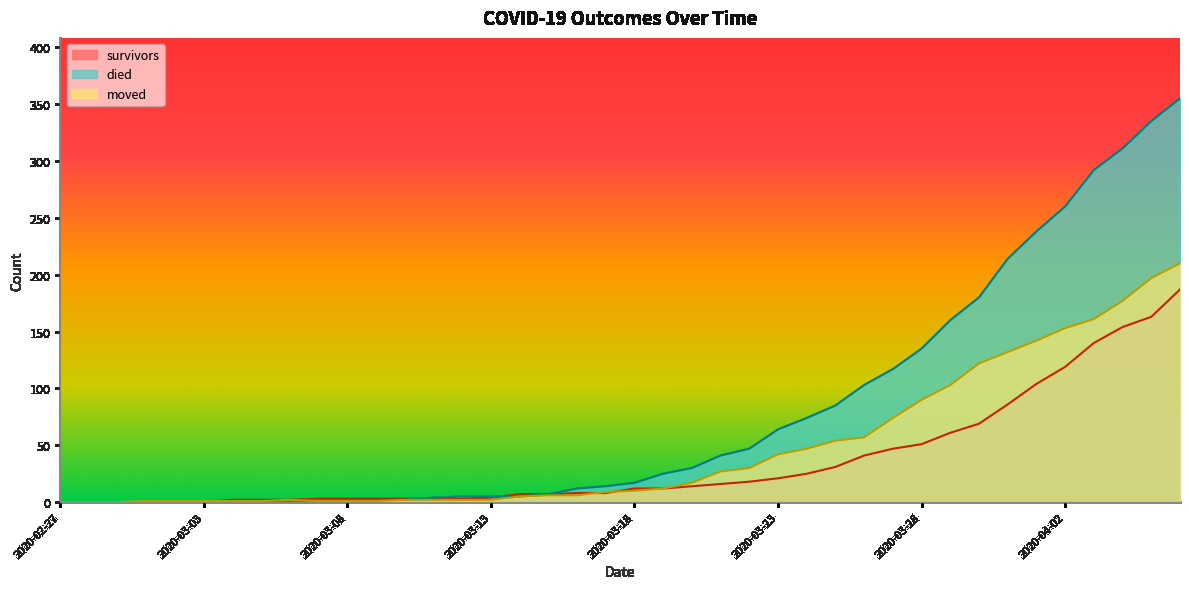

Reading left to right, what are all the values shown in this chart?

survivors: 0	0	0	0	0	0	2	2	2	3	3	3	3	3	3	4	7	7	8	8	12	12	14	16	18	21	25	31	41	47	51	61	69	86	104	119	140	154	163	187
died: 0	0	0	0	0	0	0	0	0	0	2	2	2	4	5	5	5	7	12	14	17	25	30	41	47	64	74	85	103	117	135	160	180	214	238	260	292	311	335	355
moved: 0	0	0	1	1	1	1	1	2	1	1	1	2	2	2	2	5	6	6	9	10	12	17	27	30	42	47	54	57	74	90	103	122	132	142	153	161	177	197	210